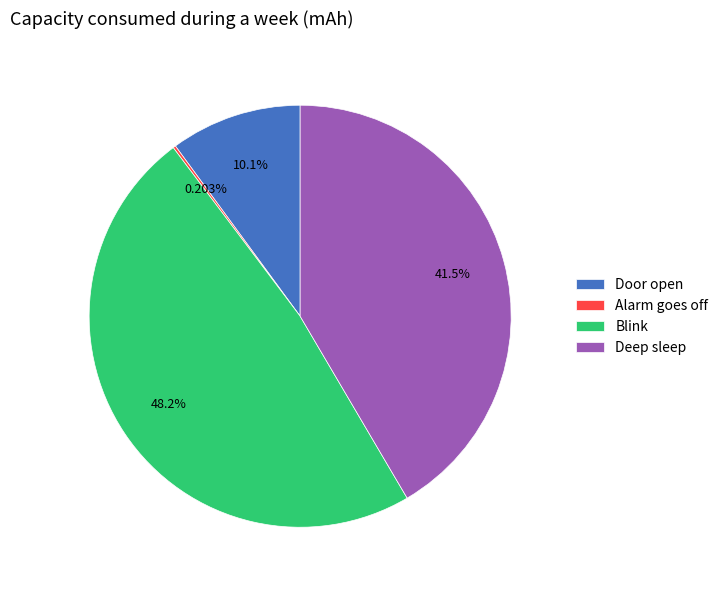

Is the sum of Blink and Deep sleep greater than half?

Yes